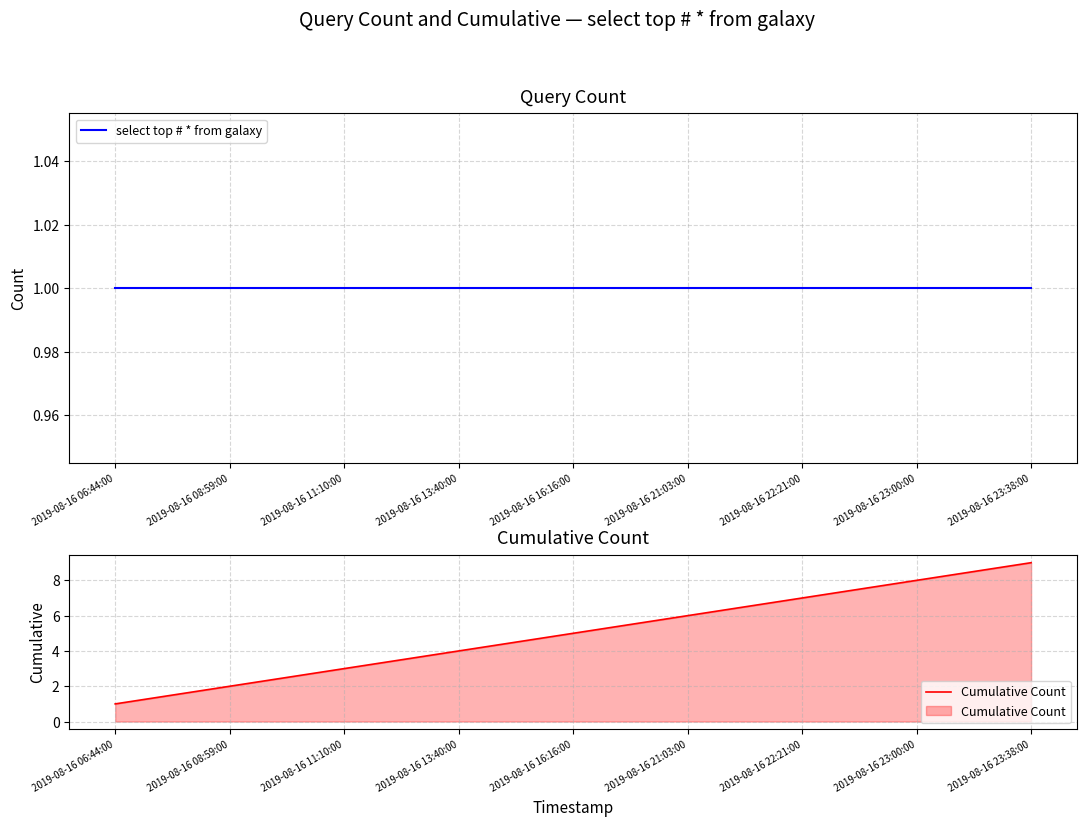

At how many categories does at least one series exceed 1?

8